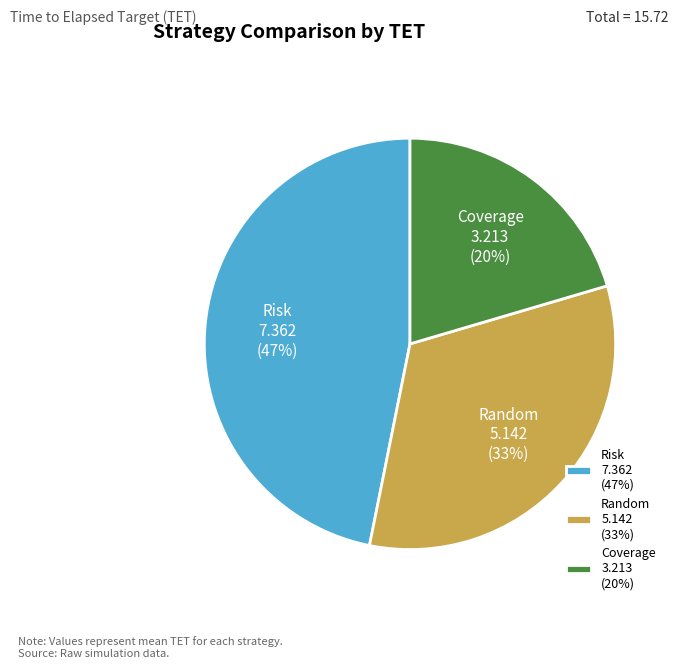

What is the ratio of the value at Random to the value at Risk?

0.7